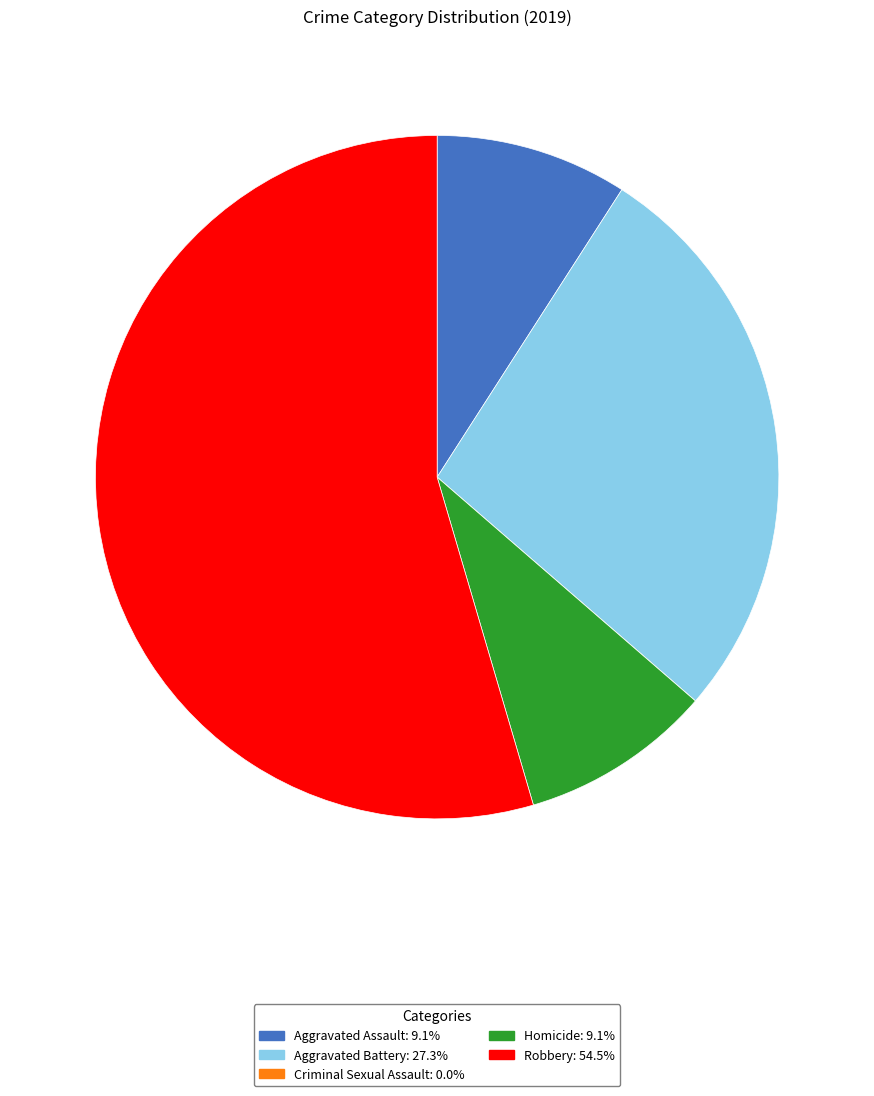

What is the ratio of the value at Robbery to the value at Aggravated Battery?

2.0